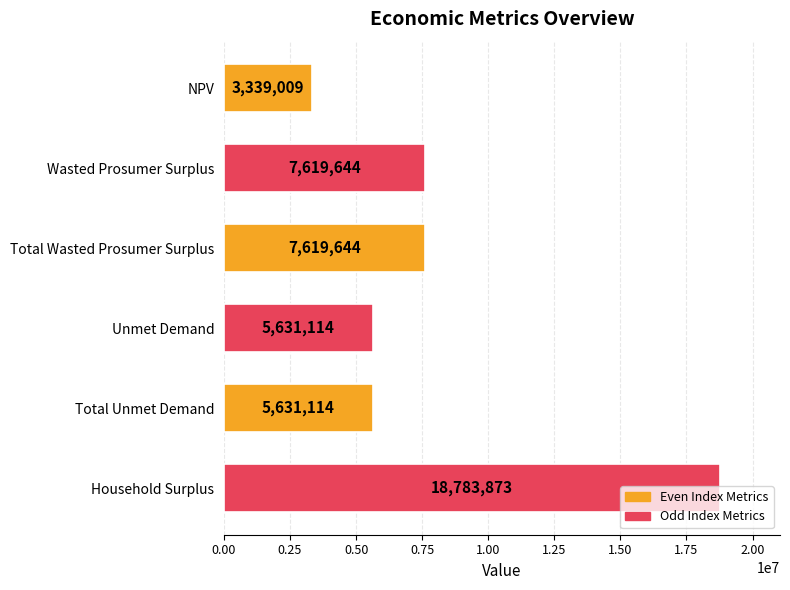

At which category does the chart reach its peak across all series?

Household Surplus